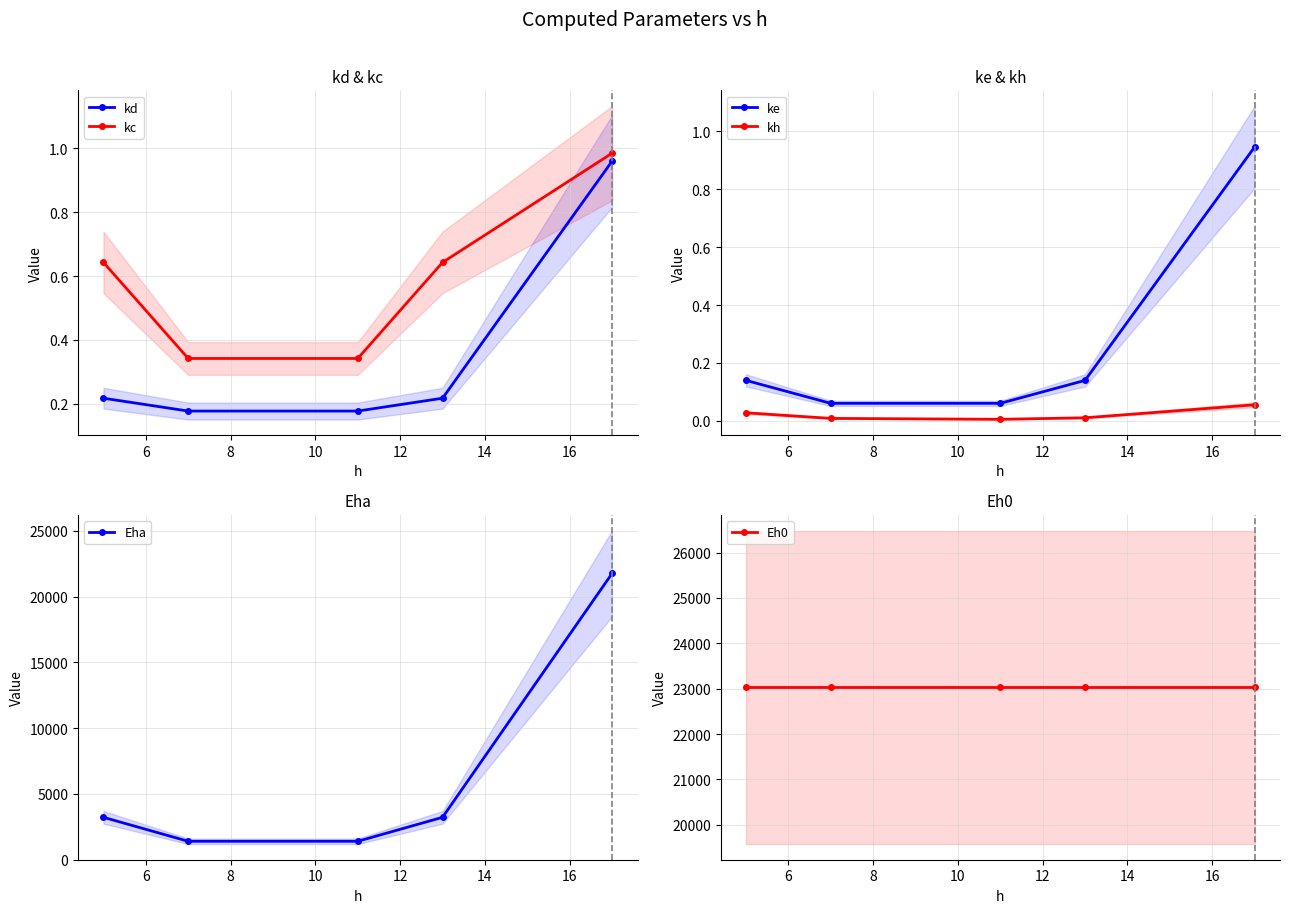

True or false: kd has more than 2 interior local peaks.

False